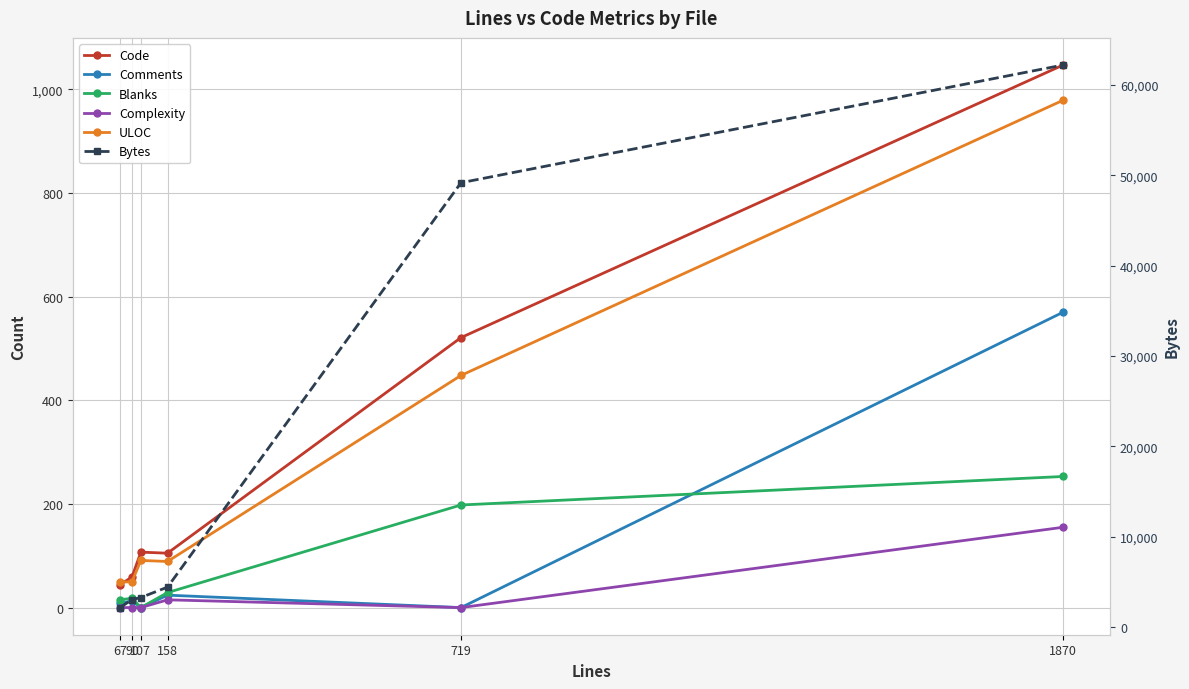

True or false: ULOC has a value of 129 at 107.

False